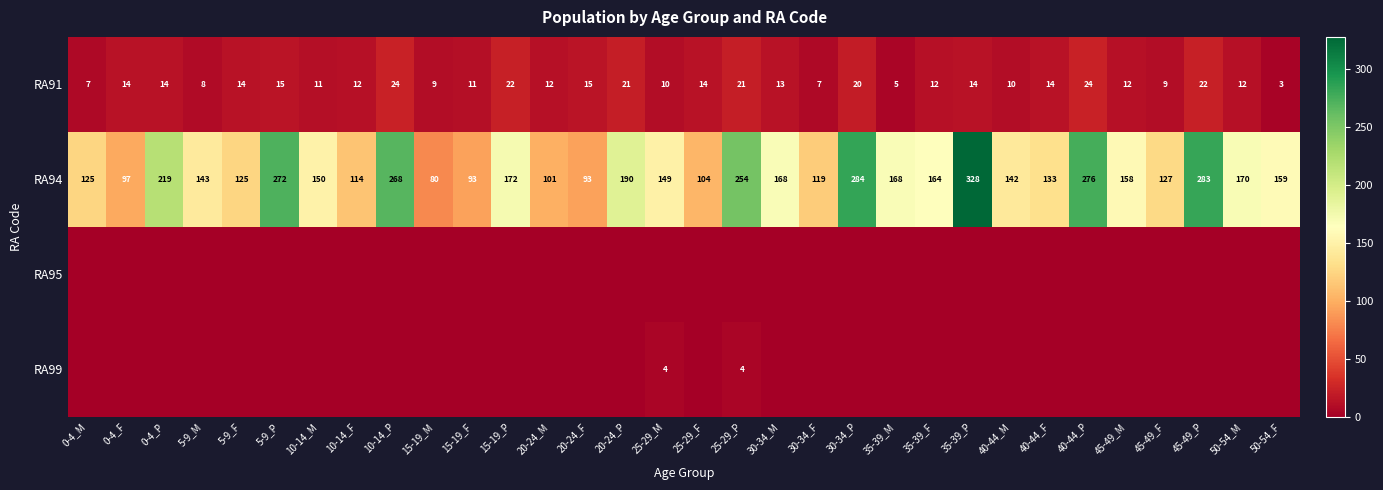

Is the value of RA91 at 50-54_M greater than the value of RA94 at 5-9_M?

No